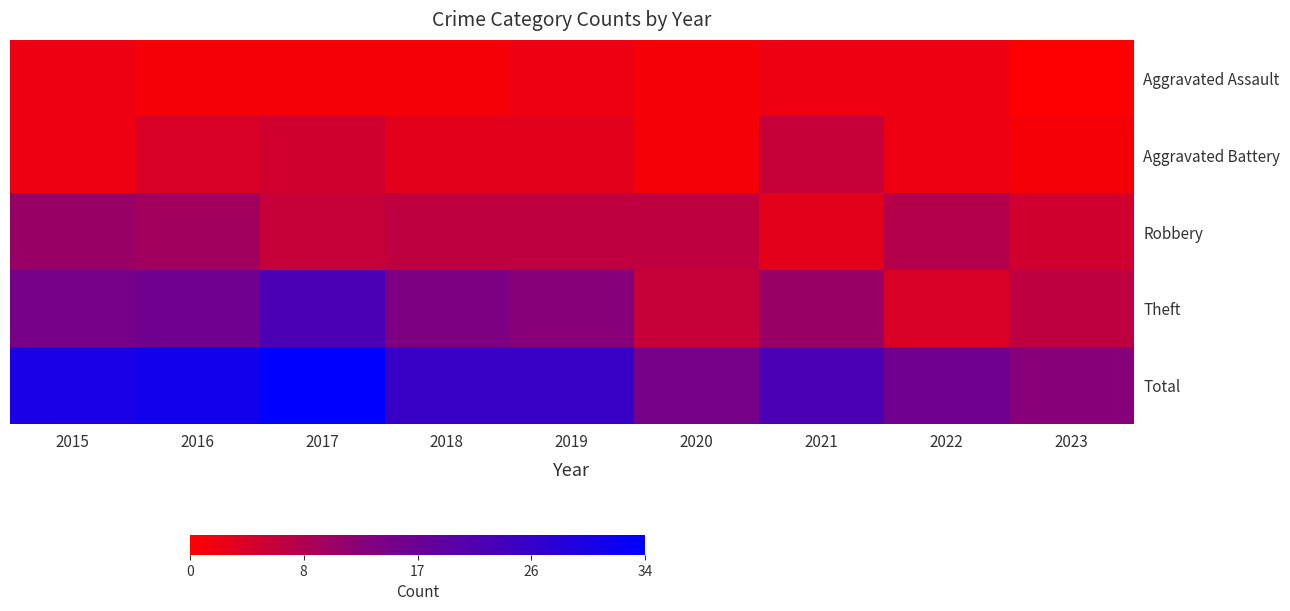

Which series has the largest total across all categories?

Total